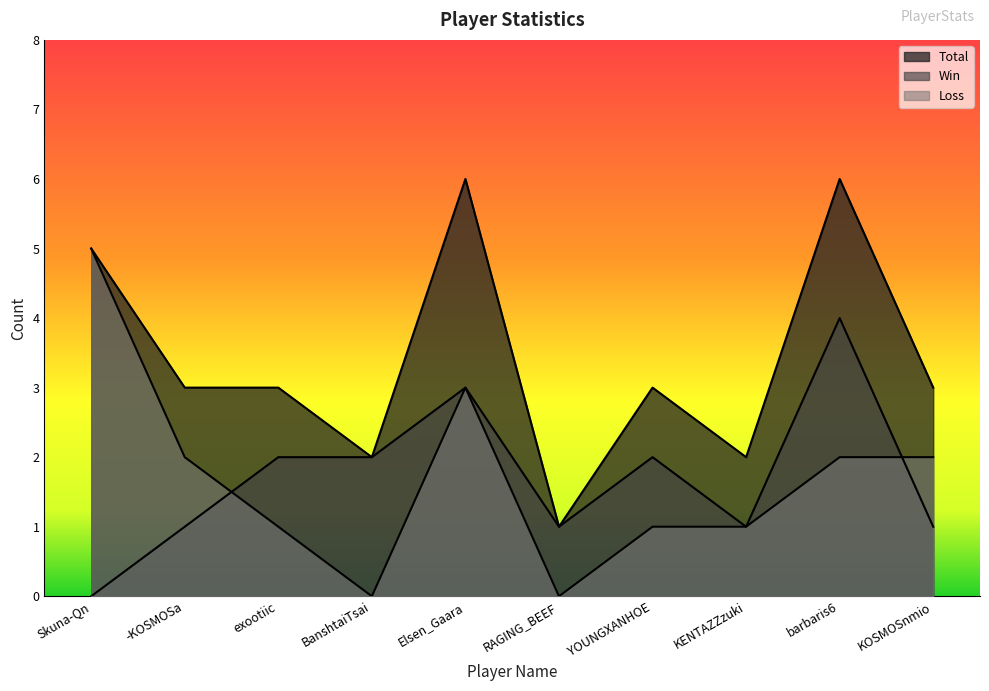

True or false: Total and Loss intersect in this chart.

False